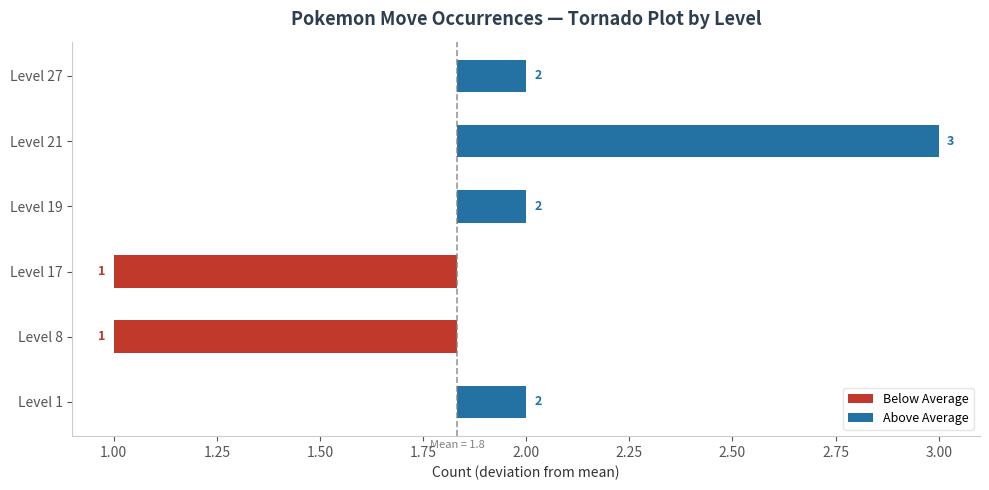

What is the value of the Above Average bar at the 4th from the left?

0.2